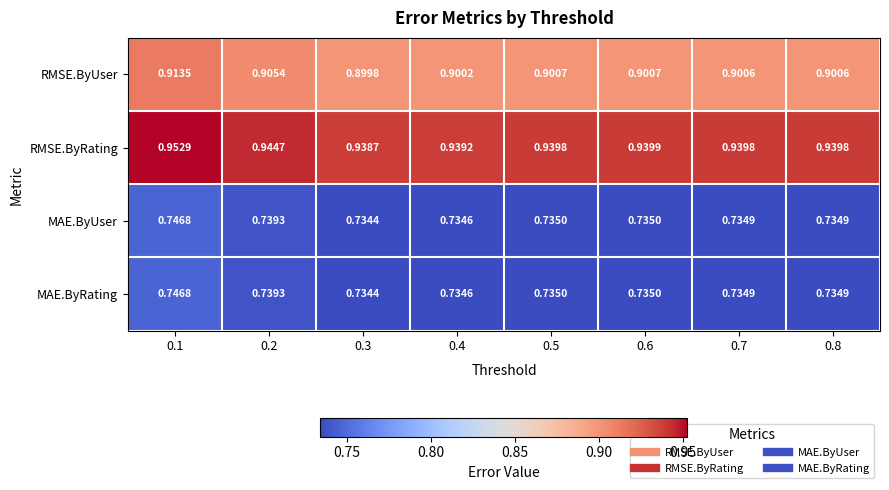

Is the value of MAE.ByRating at 0.5 greater than the value of MAE.ByUser at 0.4?

Yes